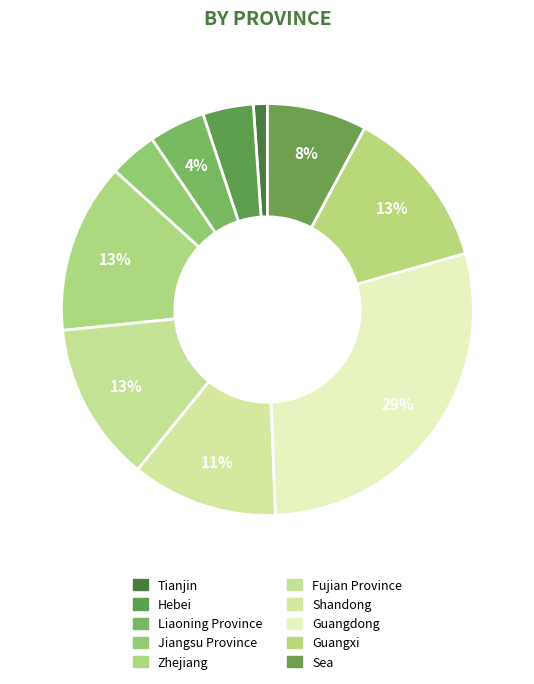

Count the number of slices in the pie.

10